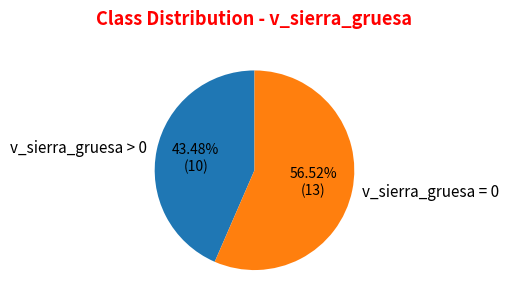

Is there a majority slice in this chart?

Yes